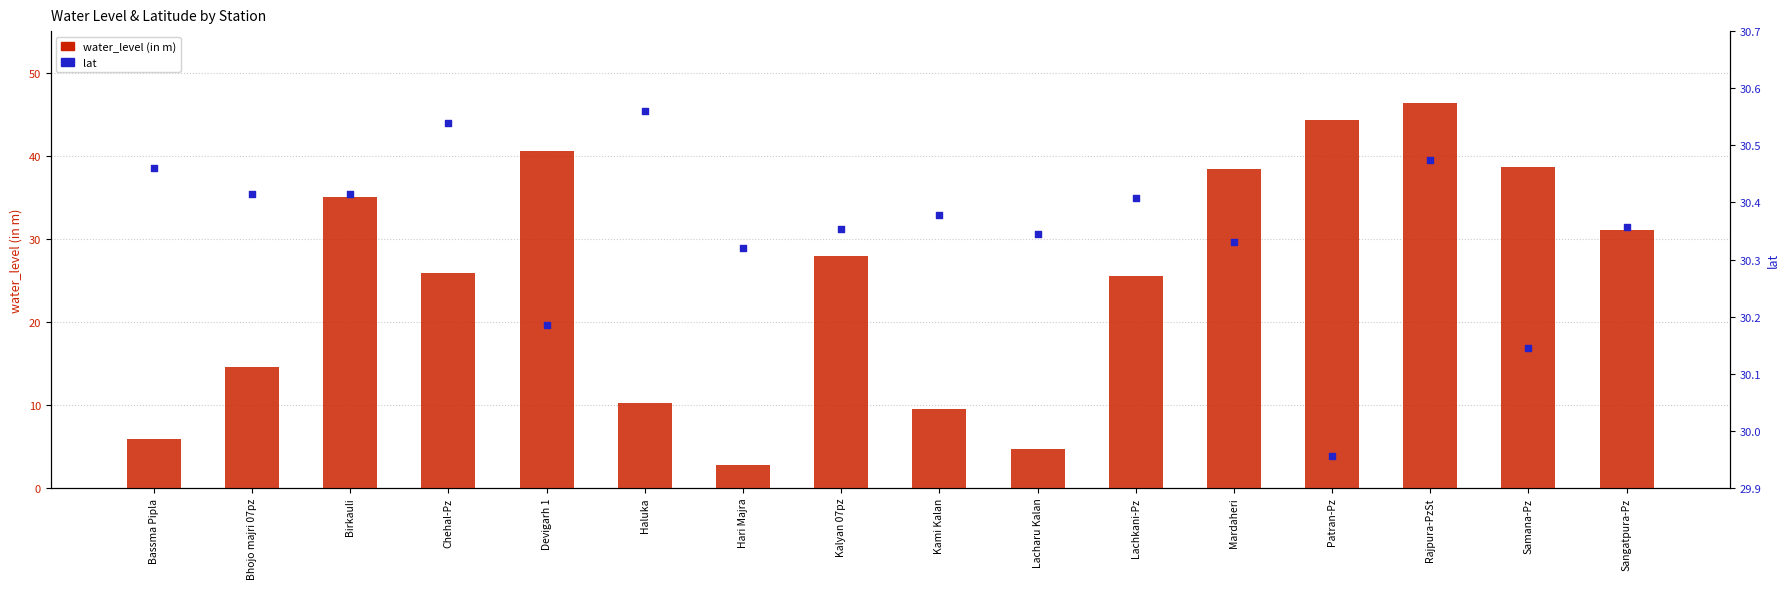

At which category is the sum across all series the highest?

Rajpura-PzSt